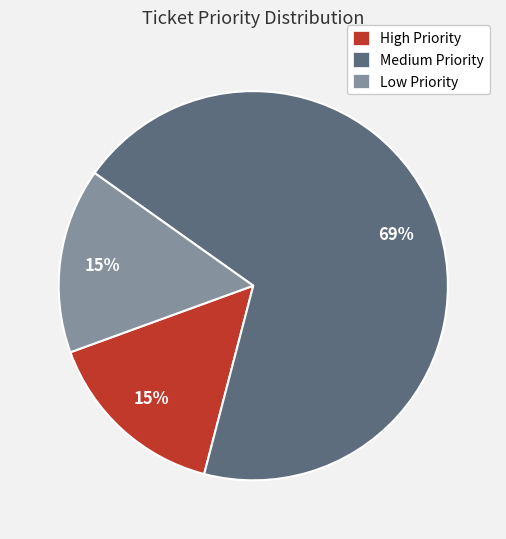

Which category accounts for the majority?

Medium Priority